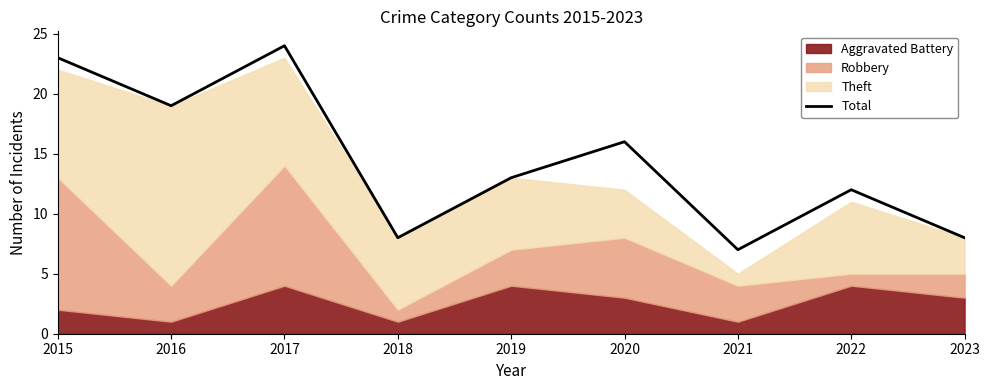

Reading left to right, list all the values displayed in this chart.

23	19	24	8	13	16	7	12	8